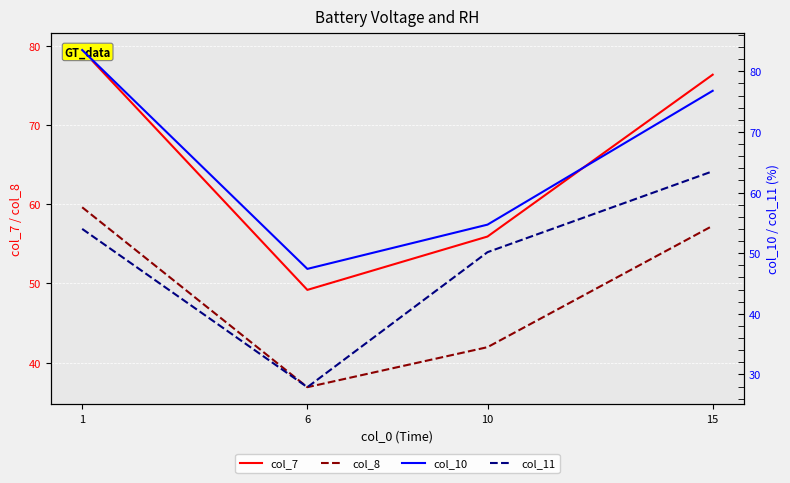

What is the difference between the second highest and minimum values in the col_8 series?

20.4